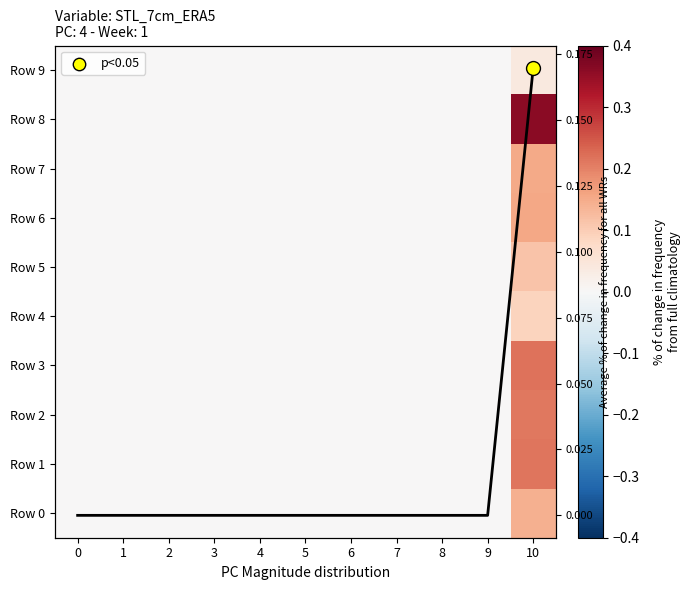

Is it true that Row 4 equals 0.1 at 5?

False